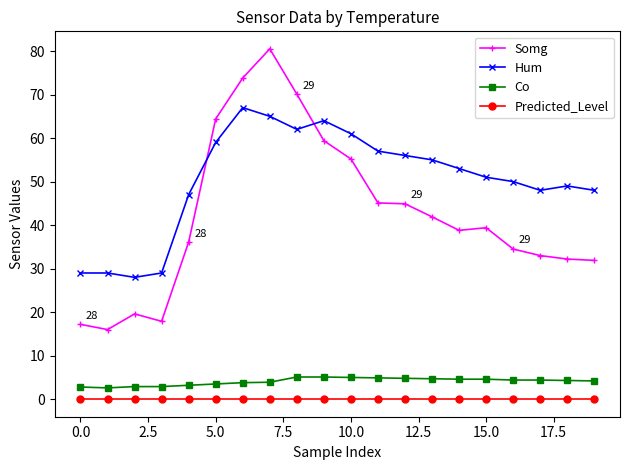

Does the chart have visible grid lines?

No